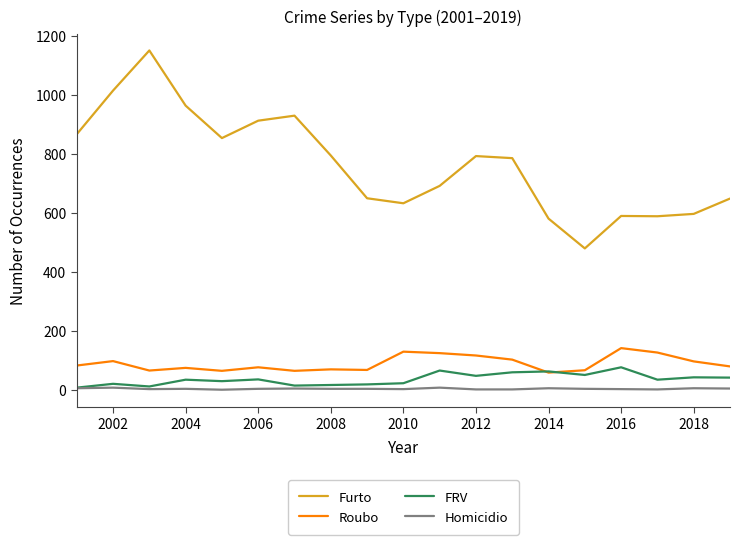

True or false: Roubo and Homicidio intersect in this chart.

False